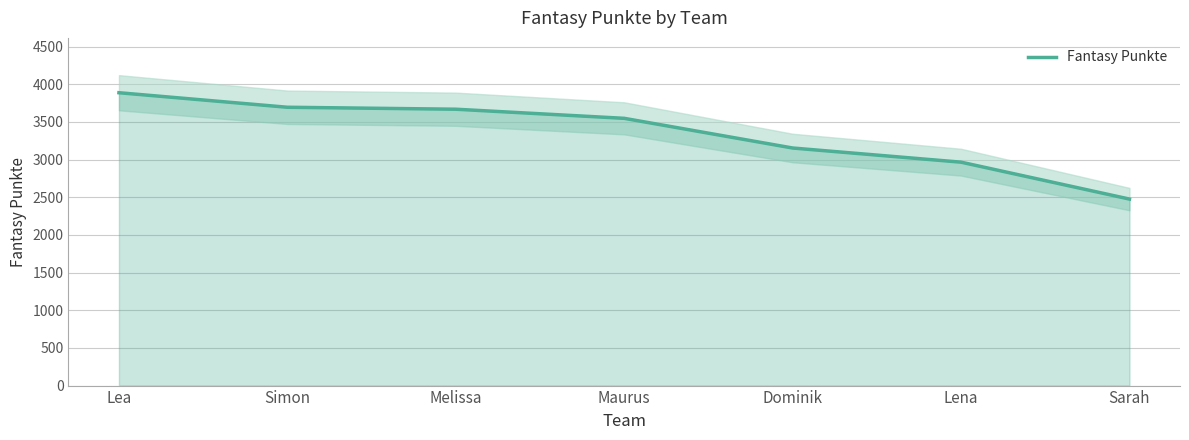

What is the label of the 1st point from the right?

Sarah